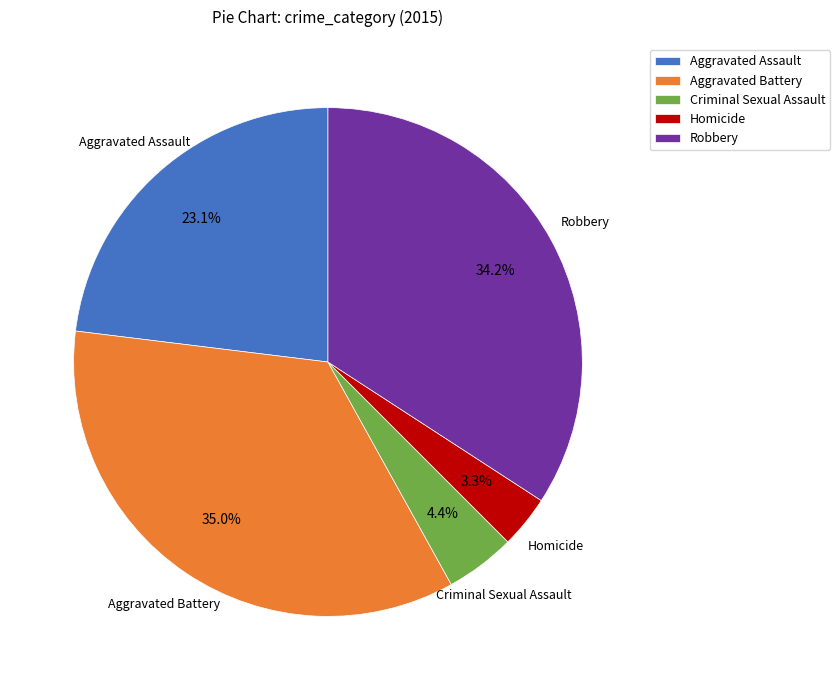

Does Criminal Sexual Assault represent more than half of the total?

No